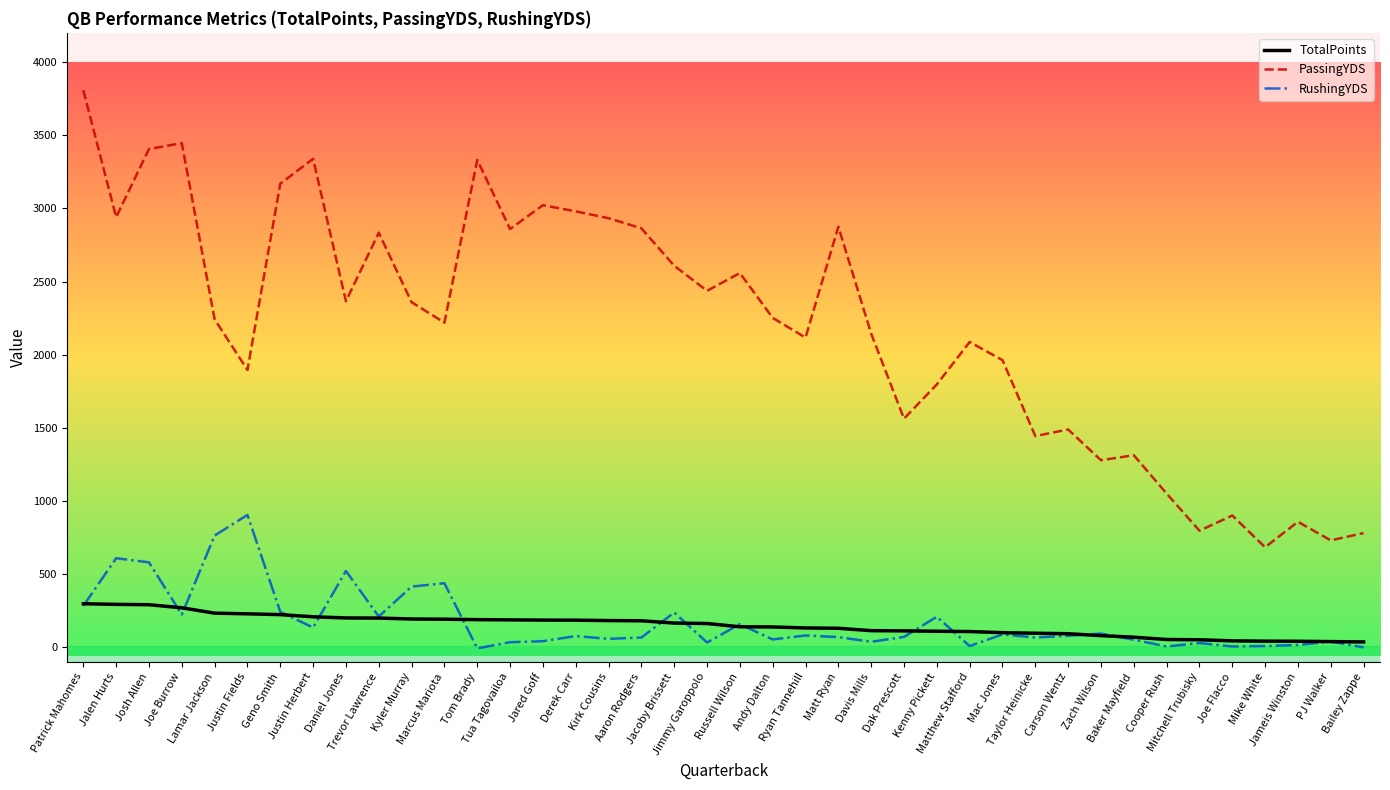

Is it true that PassingYDS equals 1066.1 at Kyler Murray?

False